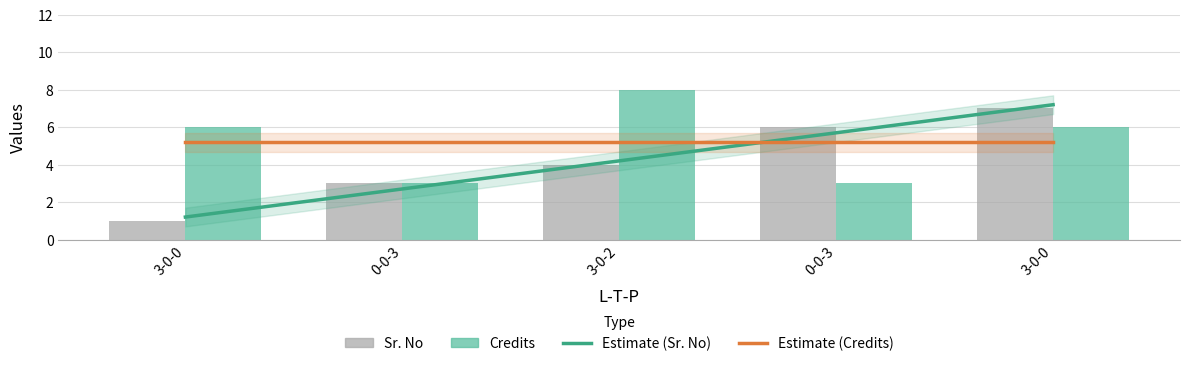

Reading left to right, list all the values displayed in this chart.

Sr. No: 1	3	4	6	7
Credits: 6	3	8	3	6